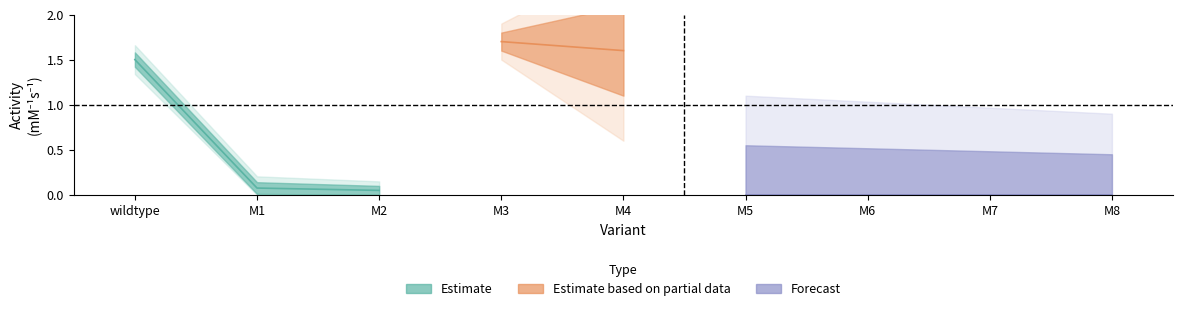

The value at M3 is 1.7. True or false?

True